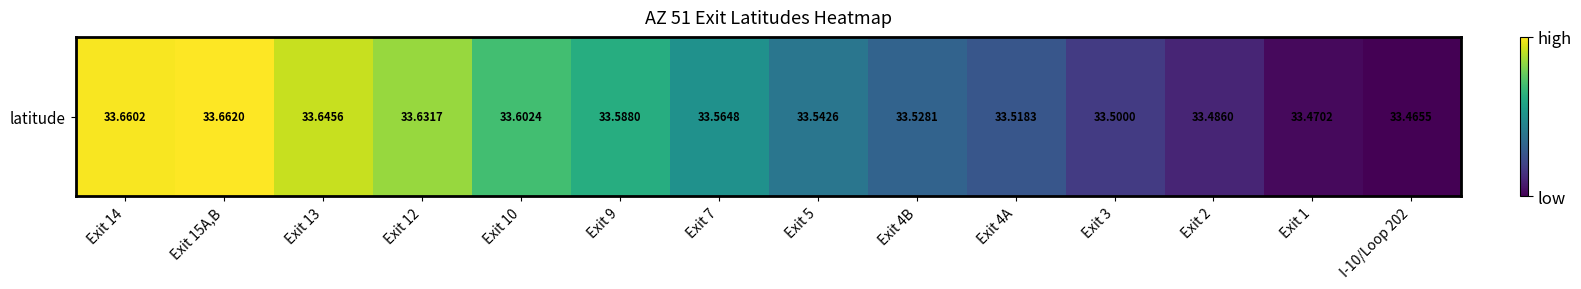

What is the smallest value displayed?

33.5